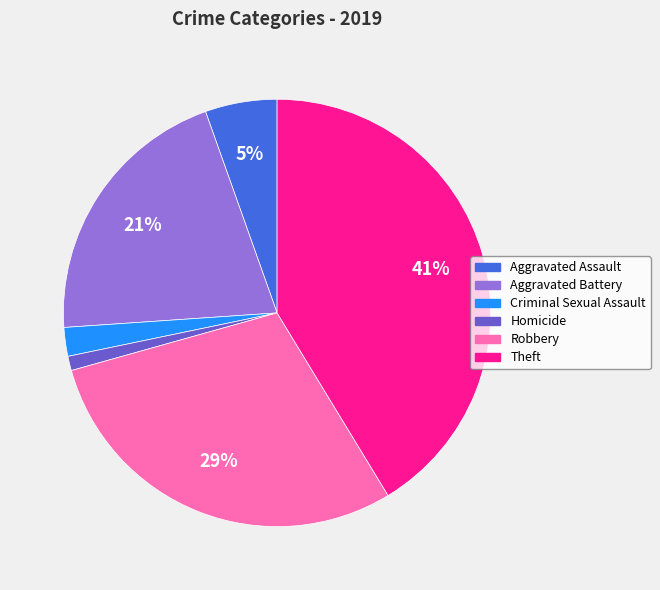

To the nearest percent, what is the average slice percentage?

17%